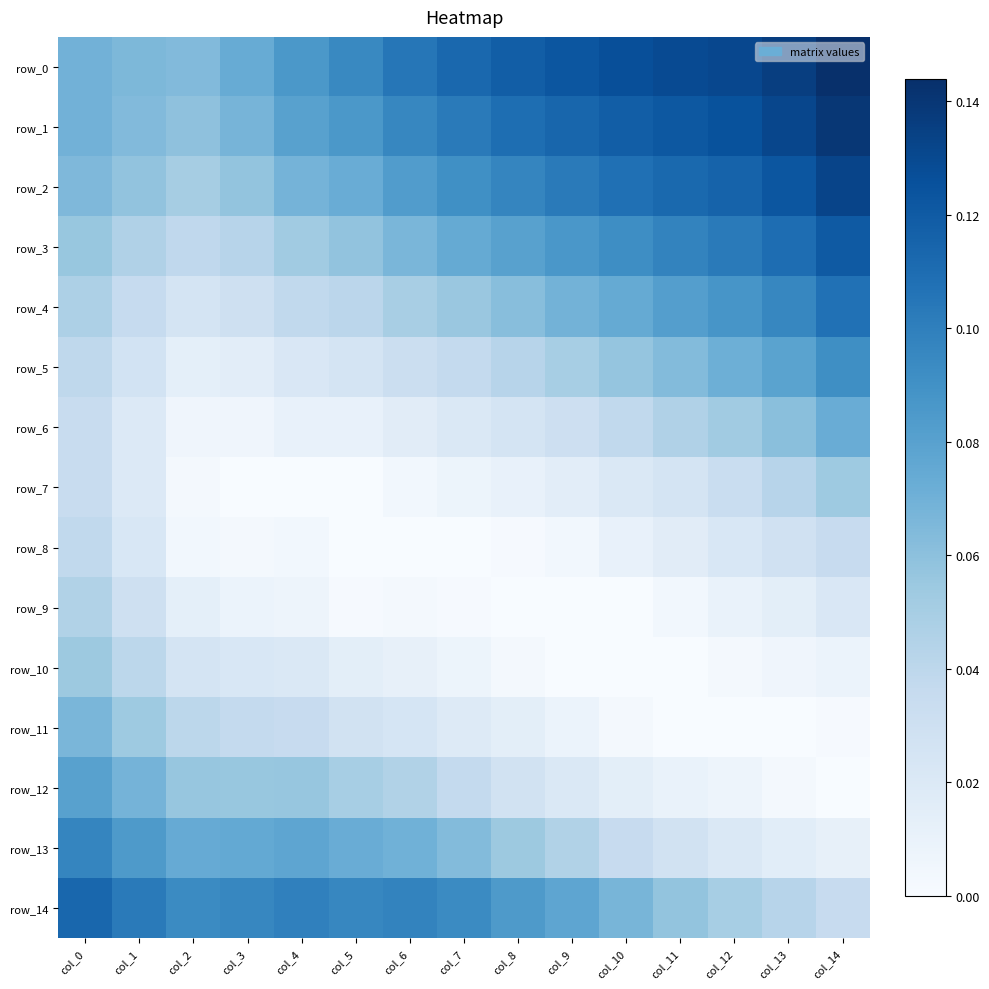

At how many categories does at least one series exceed 0?

15